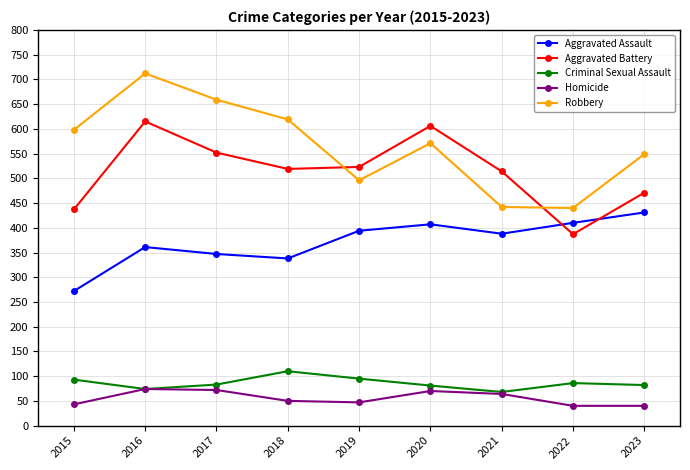

Rank the series at 2022 from highest to lowest value.

Robbery, Aggravated Assault, Aggravated Battery, Criminal Sexual Assault, Homicide